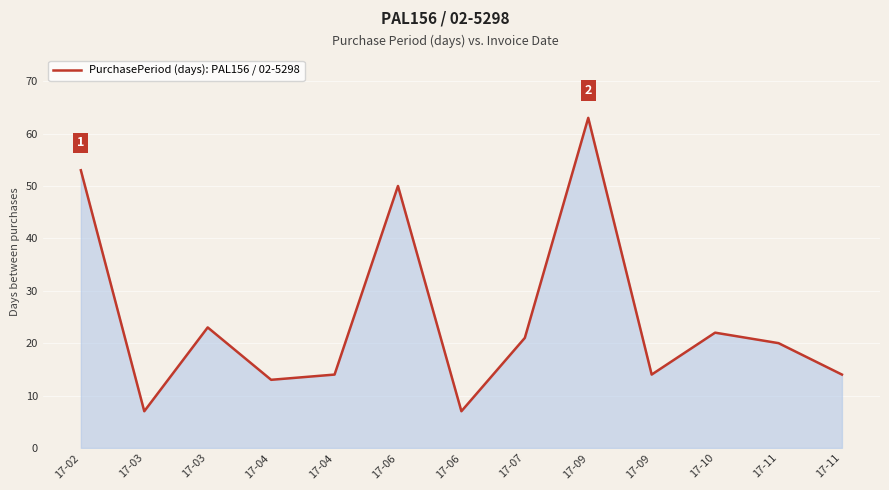

List the labels in order of value, largest first.

17-09, 17-02, 17-06, 17-03, 17-10, 17-07, 17-11, 17-04, 17-09, 17-11, 17-04, 17-03, 17-06